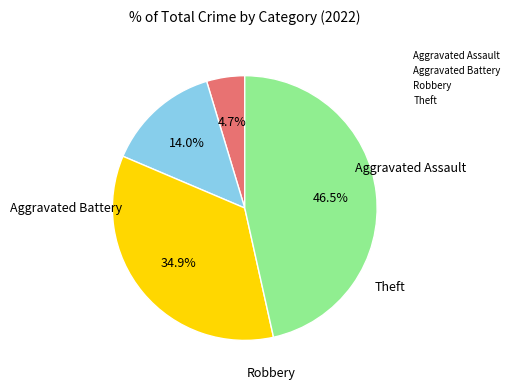

Which has a higher value, Robbery or Aggravated Assault?

Robbery